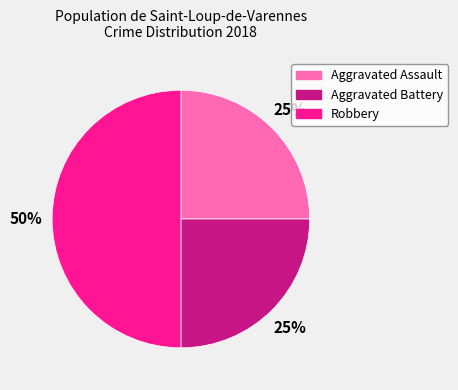

Does Aggravated Battery account for over 50% of the chart?

No